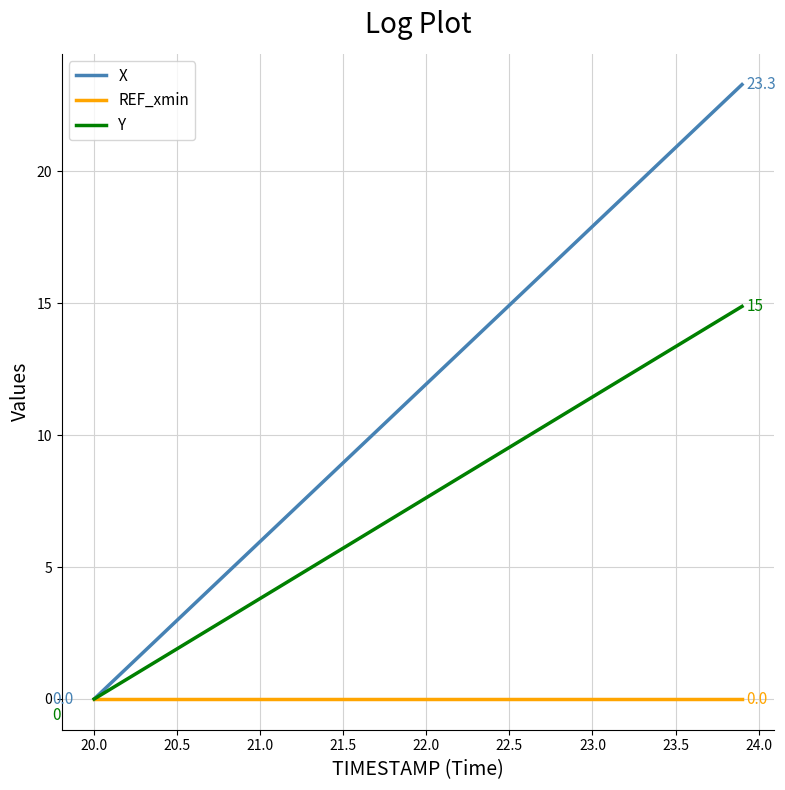

List the series in order of their overall mean, lowest first.

REF_xmin, Y, X